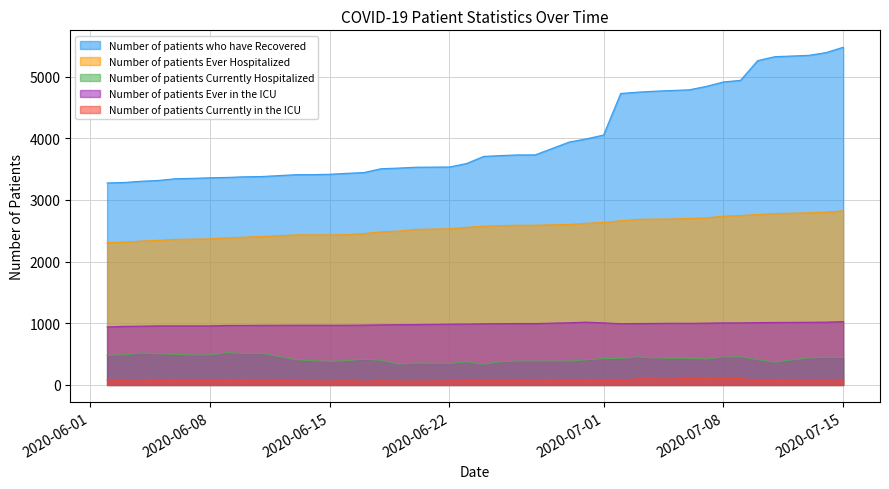

What is the minimum value for Number of patients who have Recovered?

3275